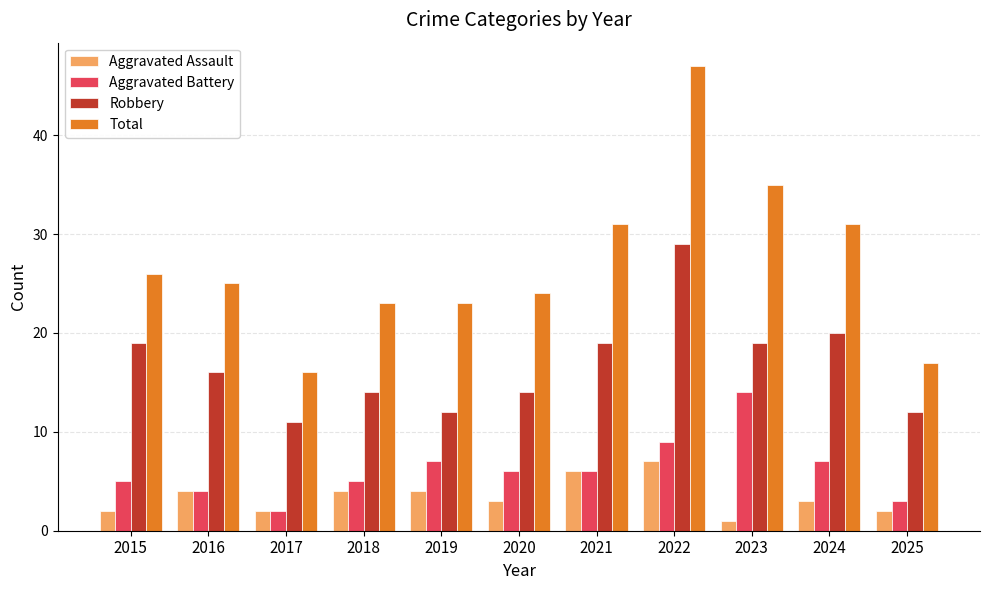

Does the chart contain any negative values?

No